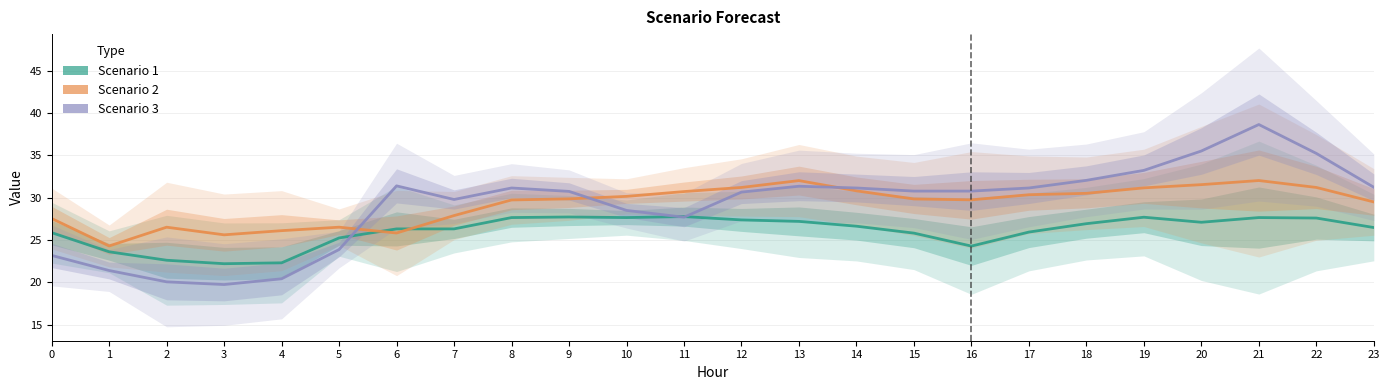

Where is the first local minimum for Scenario 1?

3